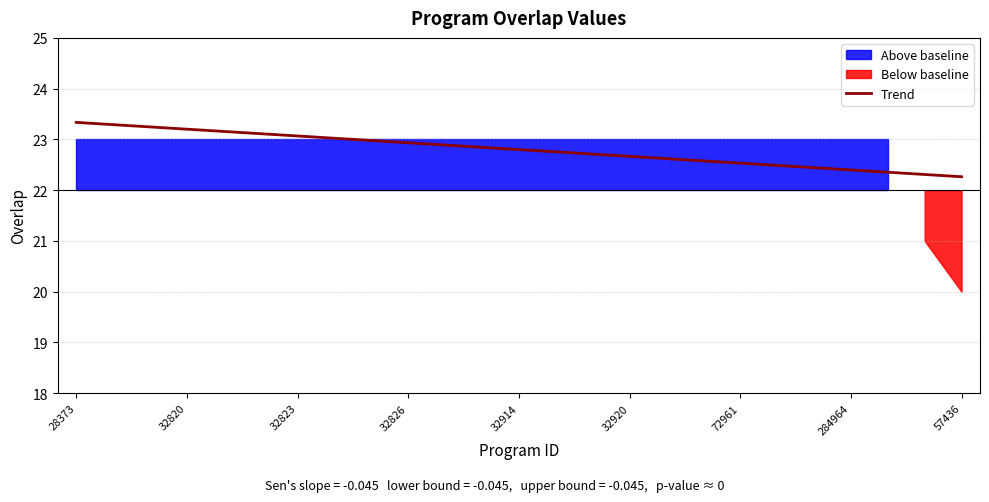

True or false: Trend has a value of 36.8 at 57436.

False